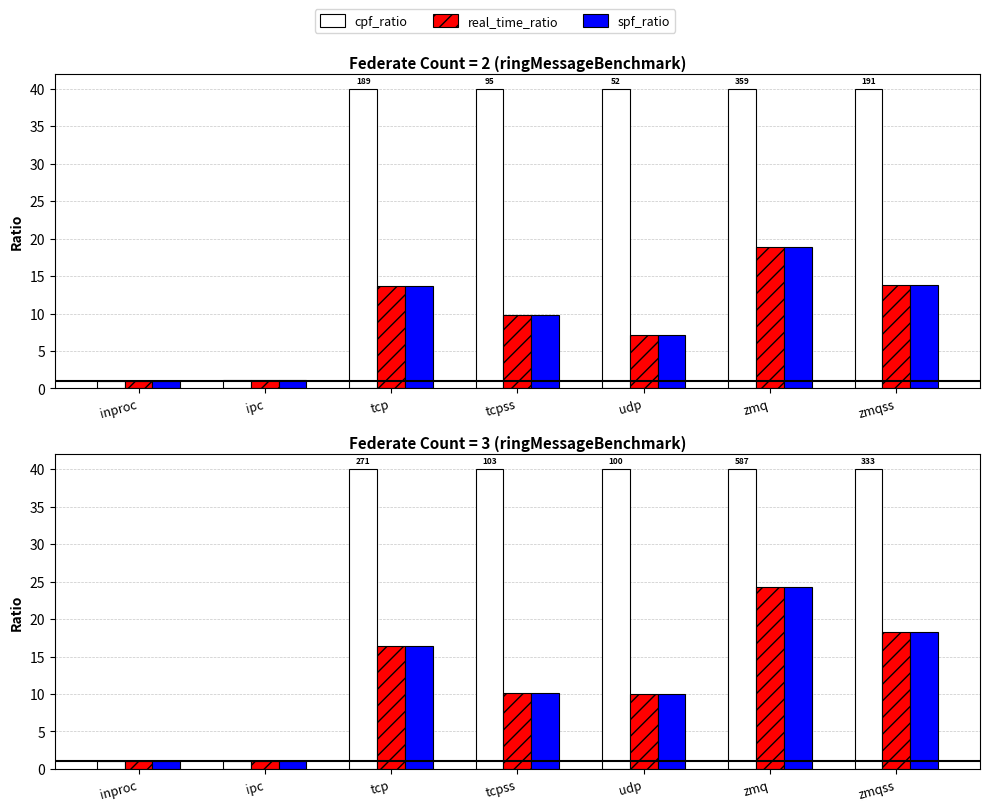

Which series has the widest spread of values?

cpf_ratio